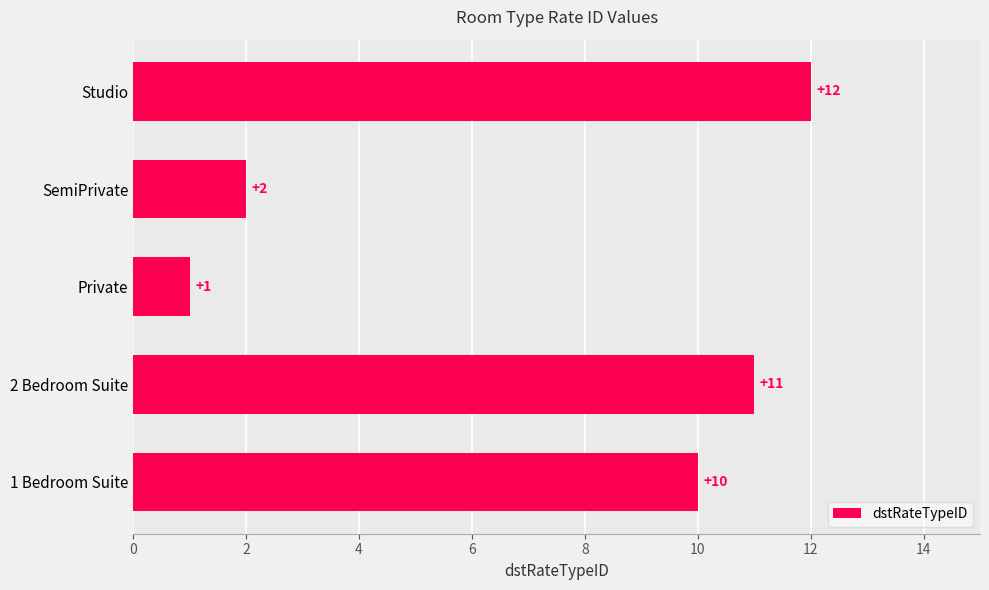

Rank the categories by value from highest to lowest.

Studio, 2 Bedroom Suite, 1 Bedroom Suite, SemiPrivate, Private